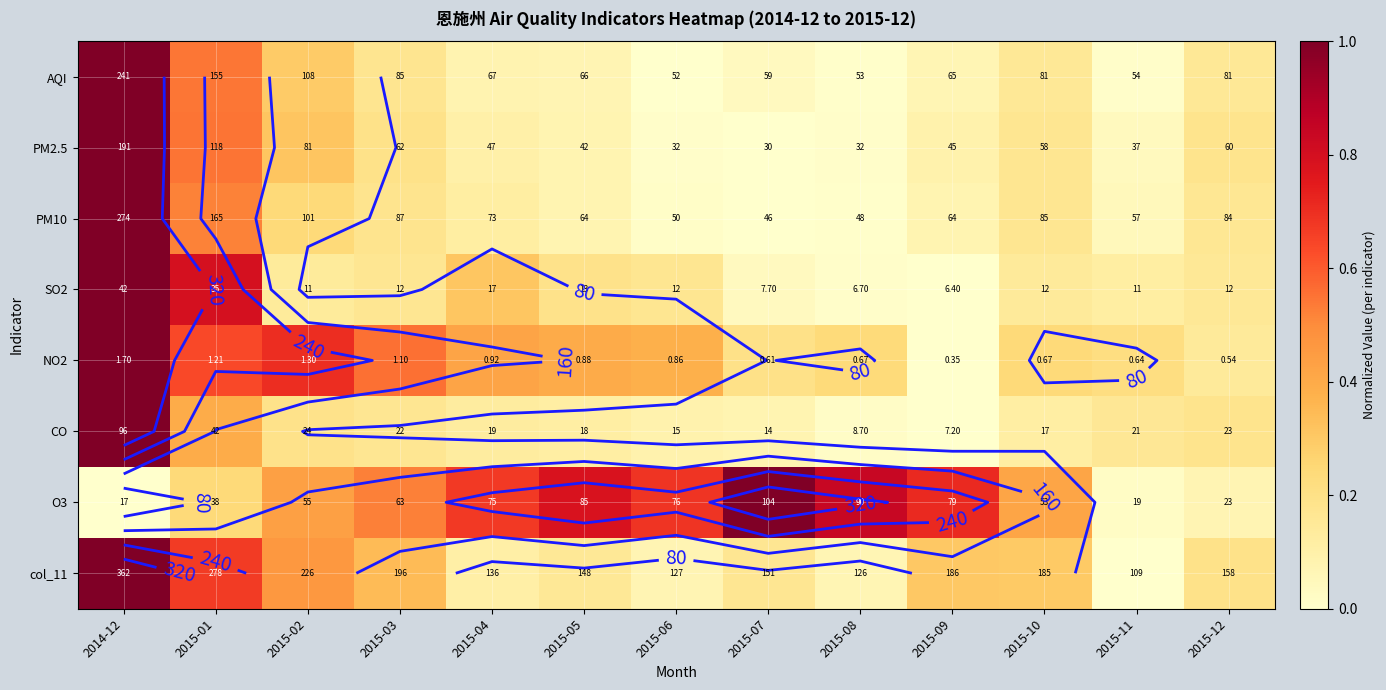

Is the value of col_11 at 2015-09 greater than the value of PM10 at 2015-11?

Yes